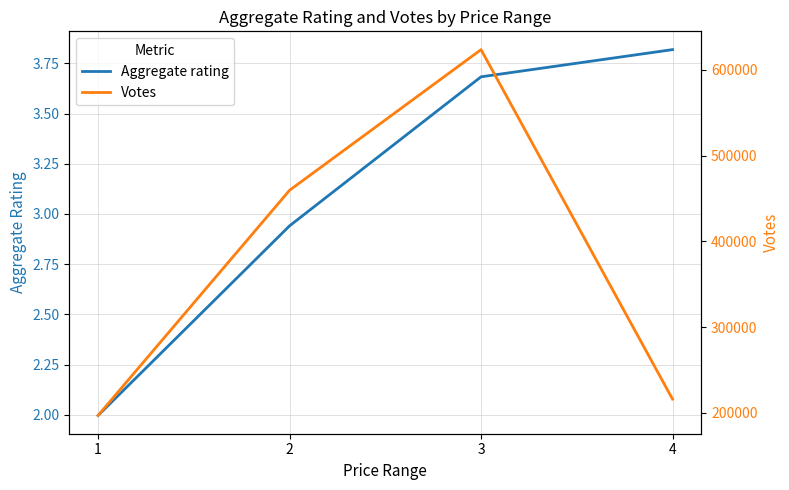

What is the difference between the Votes values at 2 and 3?

163986.0